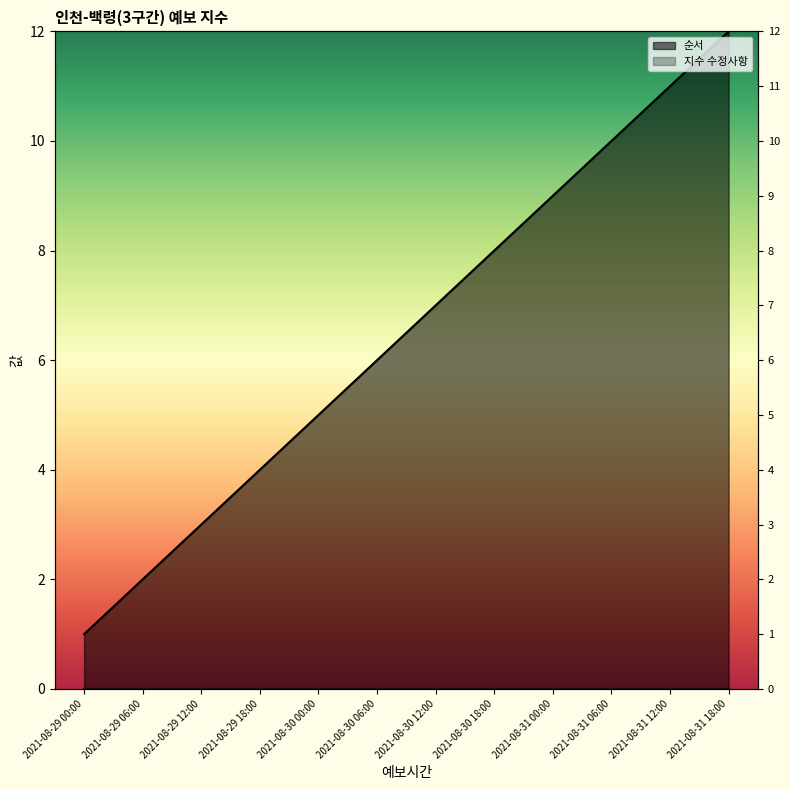

Rank the categories by value from highest to lowest.

2021-08-31 18:00, 2021-08-31 12:00, 2021-08-31 06:00, 2021-08-31 00:00, 2021-08-30 18:00, 2021-08-30 12:00, 2021-08-30 06:00, 2021-08-30 00:00, 2021-08-29 18:00, 2021-08-29 12:00, 2021-08-29 06:00, 2021-08-29 00:00